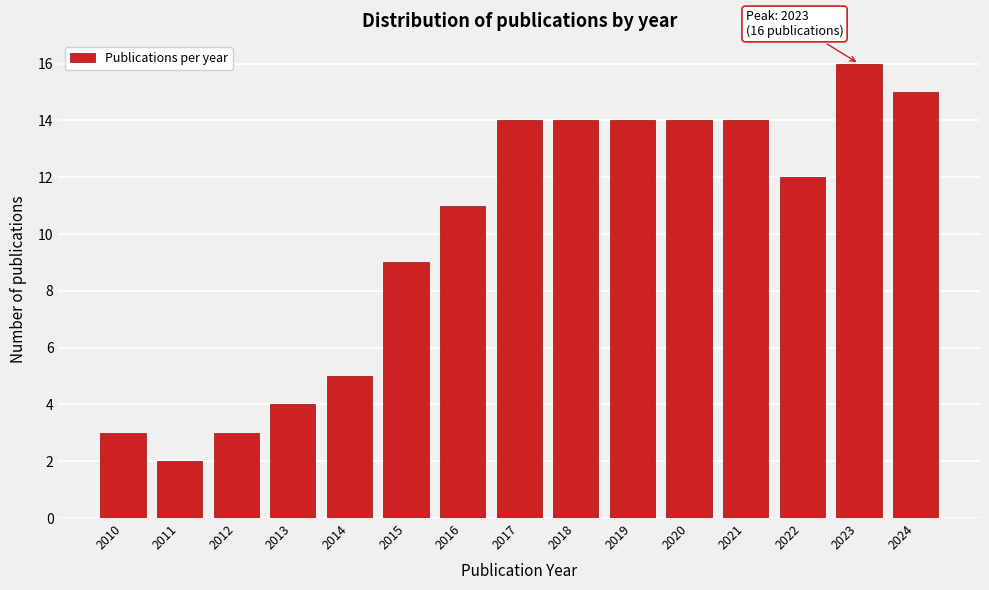

Reading left to right, what are all the values shown in this chart?

2010=3	2011=2	2012=3	2013=4	2014=5	2015=9	2016=11	2017=14	2018=14	2019=14	2020=14	2021=14	2022=12	2023=16	2024=15